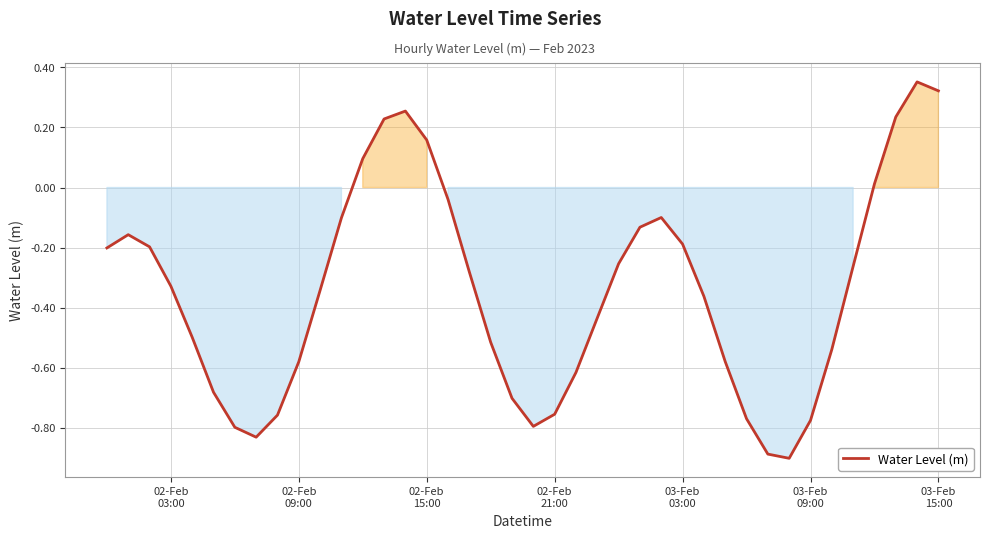

What is the difference between the maximum and minimum values?

1.3